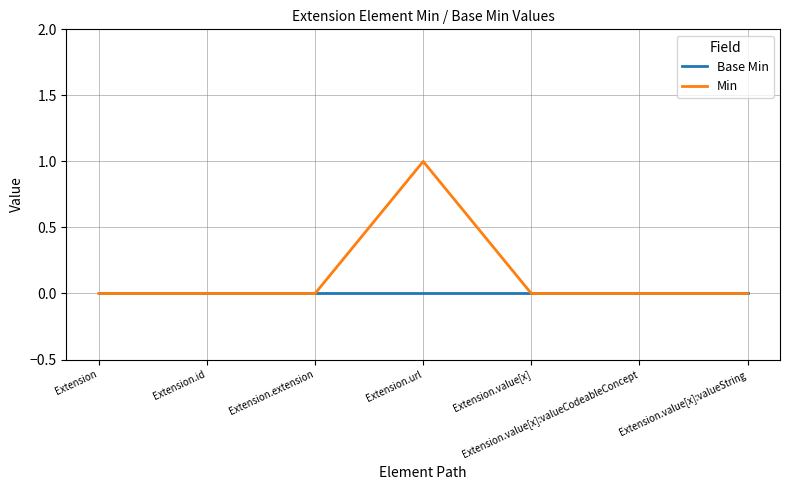

Between Extension.extension and Extension.url, which series saw the biggest shift?

Min